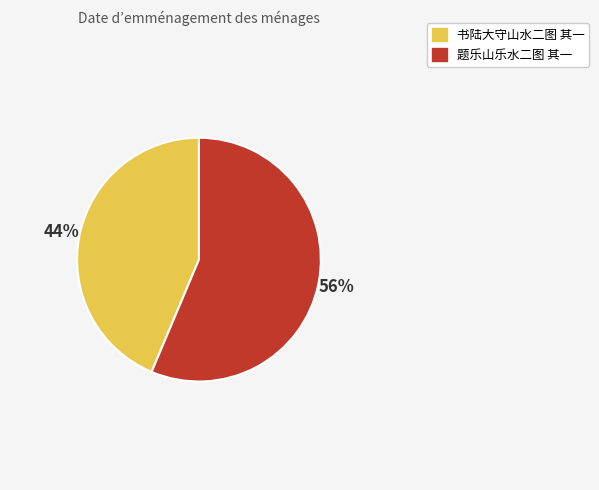

To the nearest percent, what is the combined percentage of 书陆大守山水二图 其一 and 题乐山乐水二图 其一?

100%